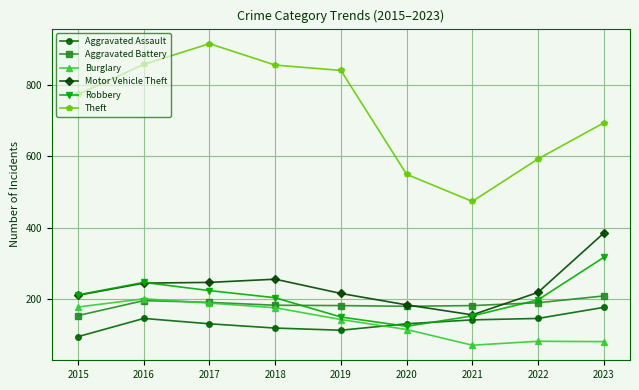

Which category has the highest value in the Theft series?

2017